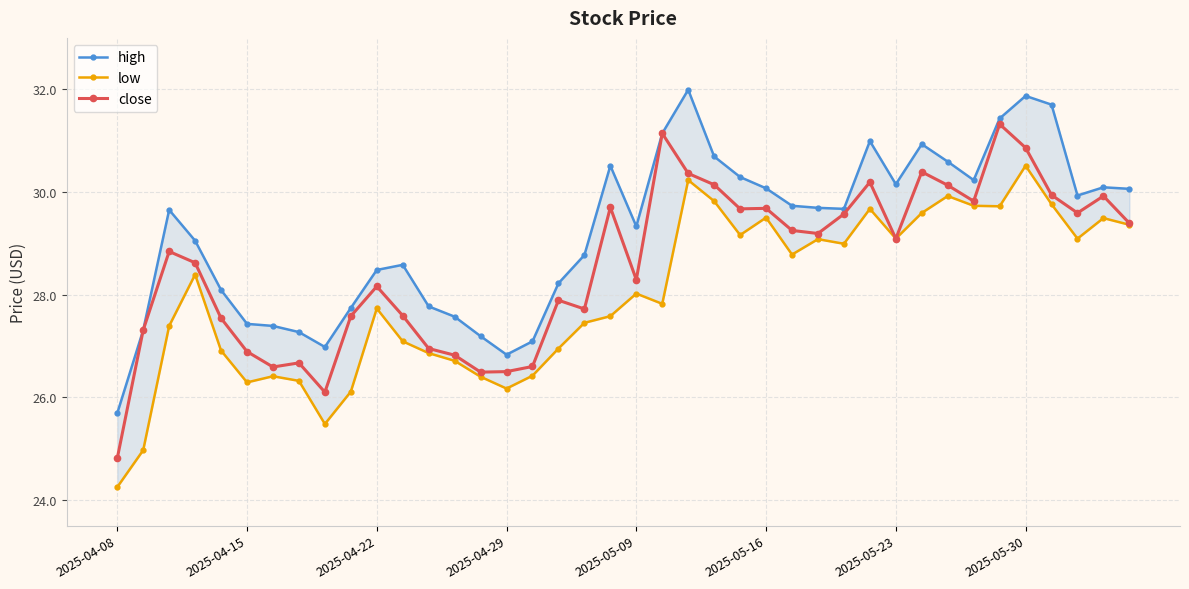

Is it true that high equals 14.6 at 39?

False